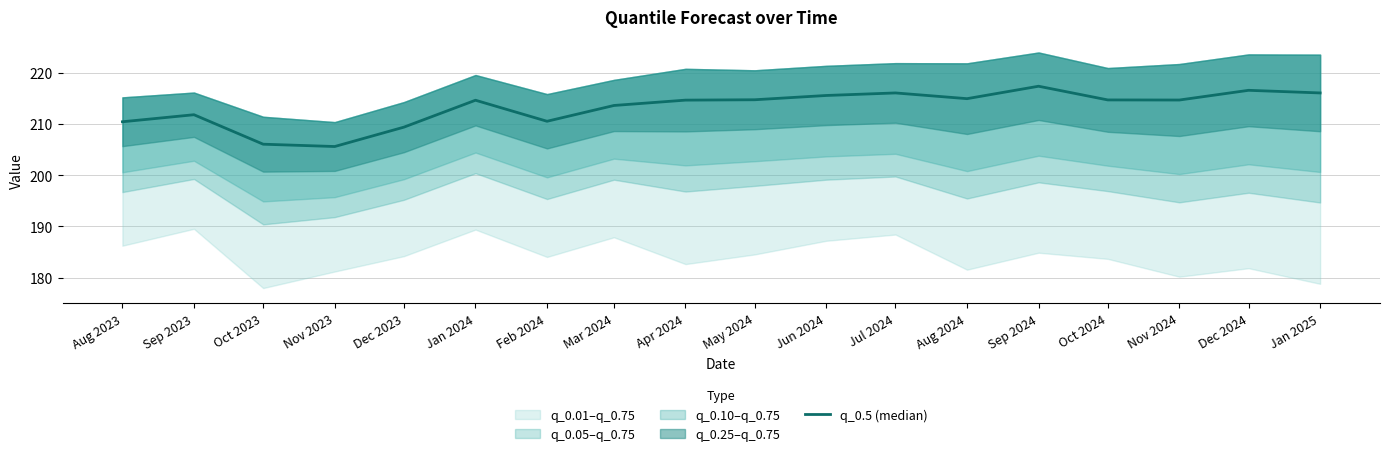

What is the average value?

213.2